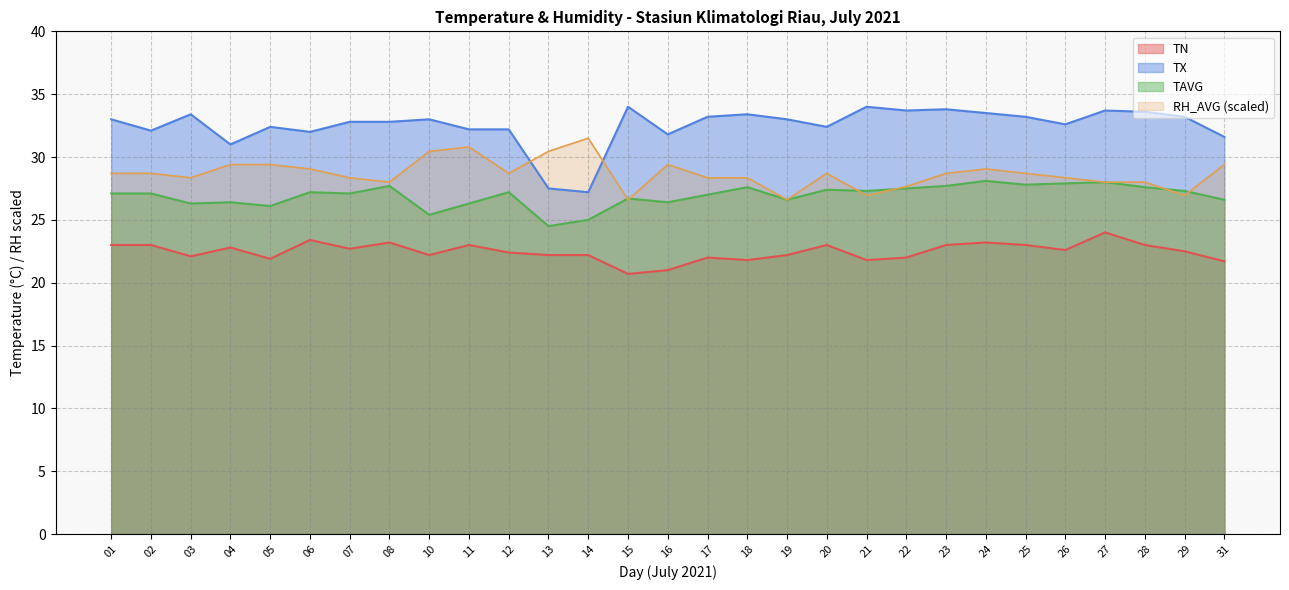

The TX series shows 54.9 at 23. True or false?

False